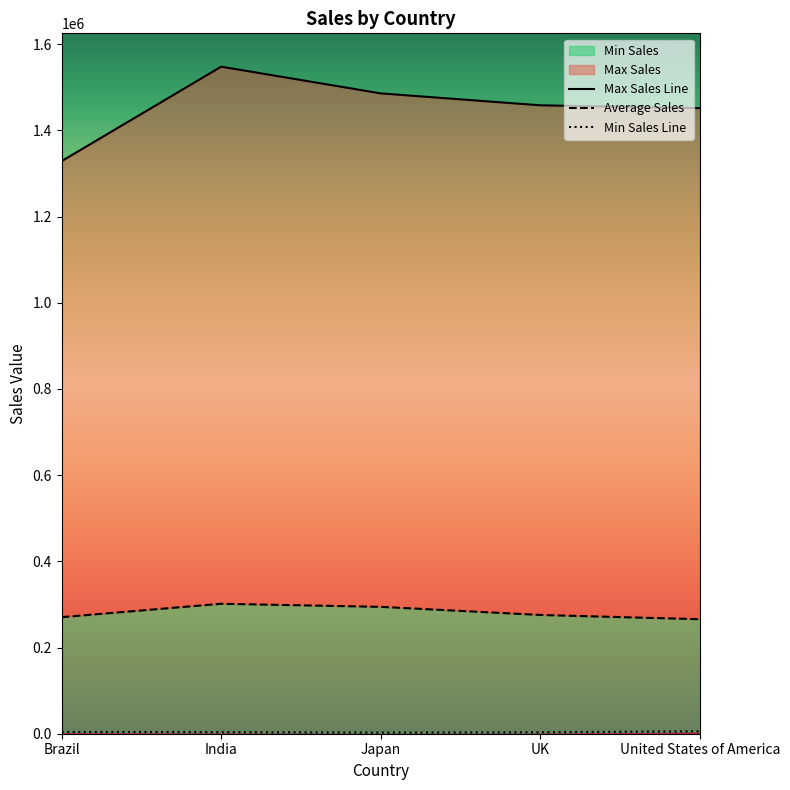

Is the value of Average Sales at Japan greater than the value of Min Sales Line at Brazil?

Yes